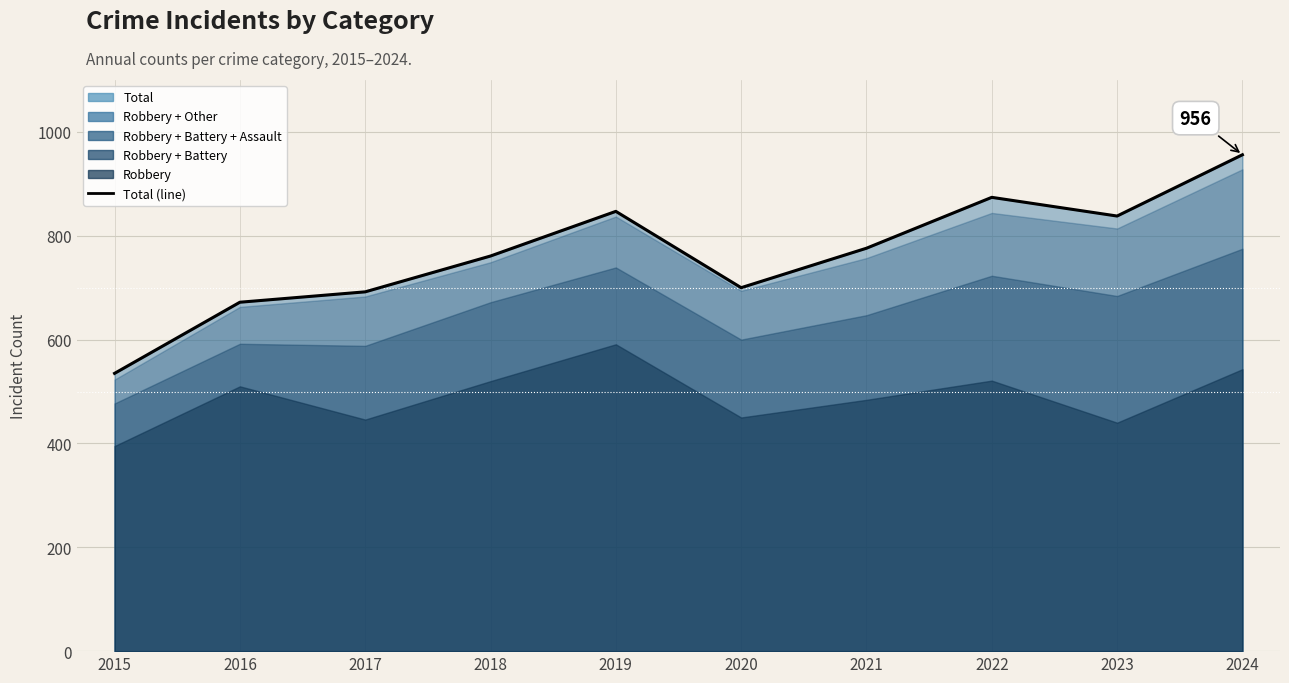

What is the ratio of the value at 2018 to the value at 2019?

0.9